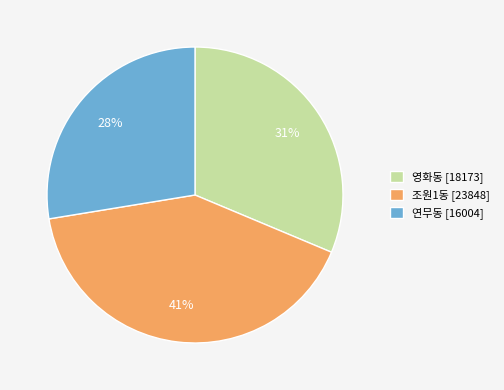

Combined, do 영화동 and 조원1동 account for over 50%?

Yes